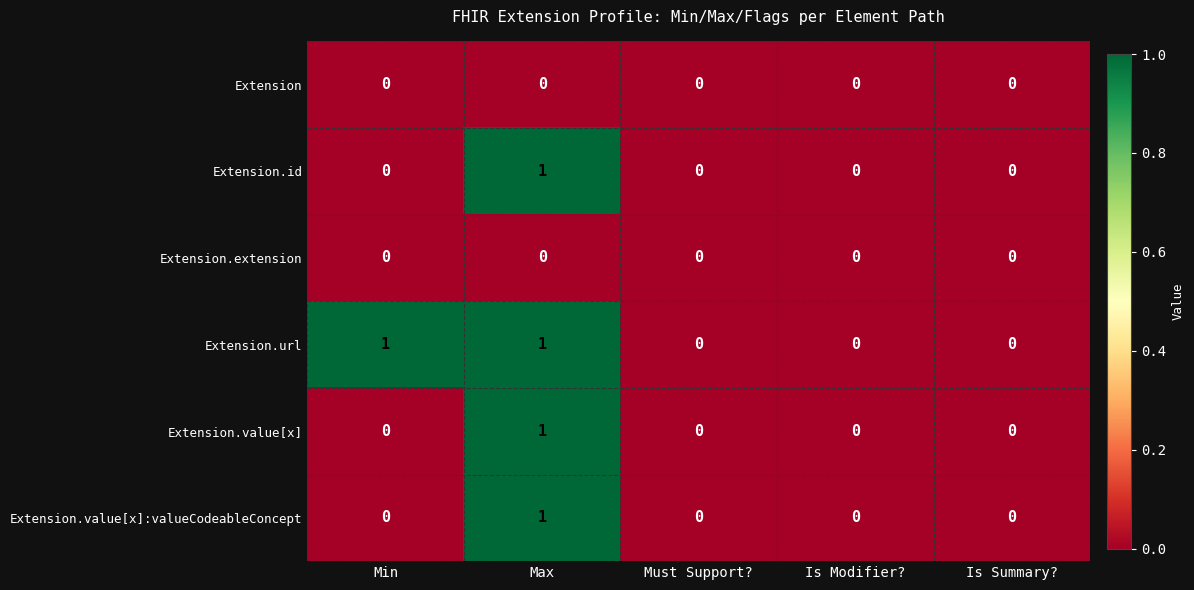

The Extension.url series shows 0 at Is Modifier?. True or false?

True